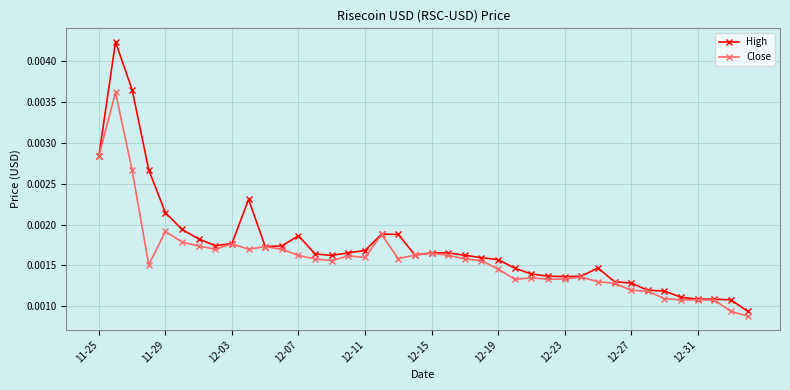

True or false: Close has more than 1 interior local peaks.

True